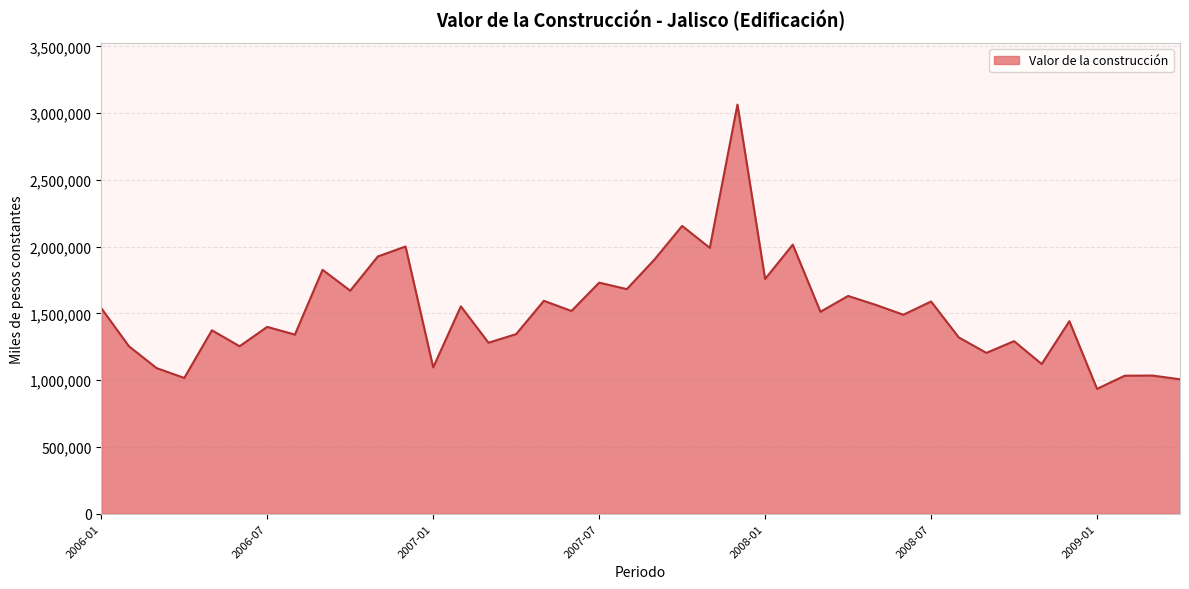

What is the minimum value shown in the chart?

935427.9